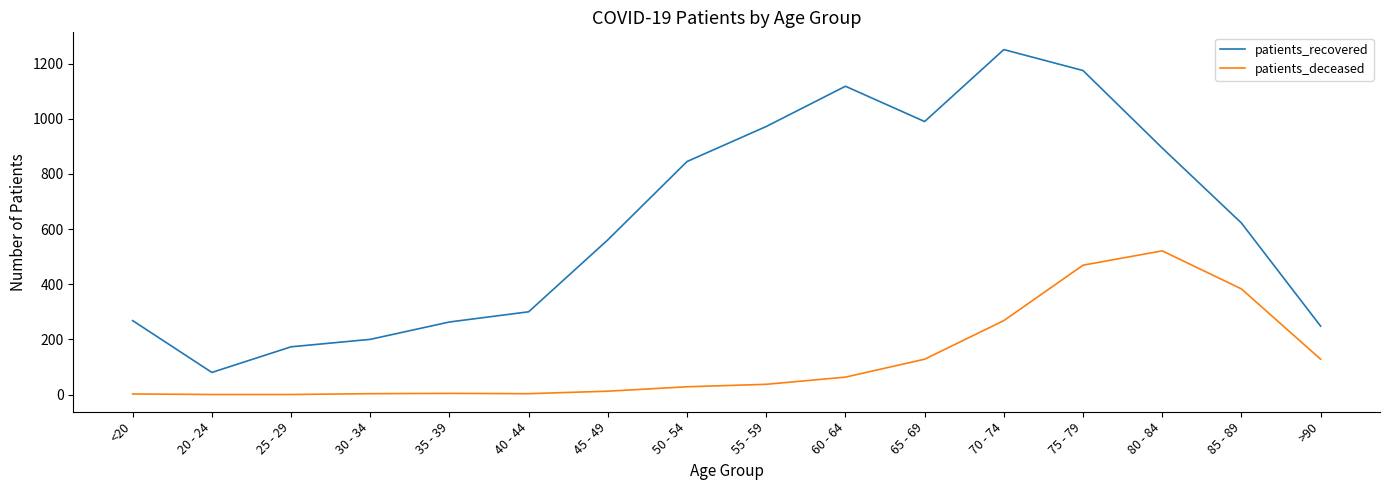

How many values in the patients_deceased series are below 37?

8